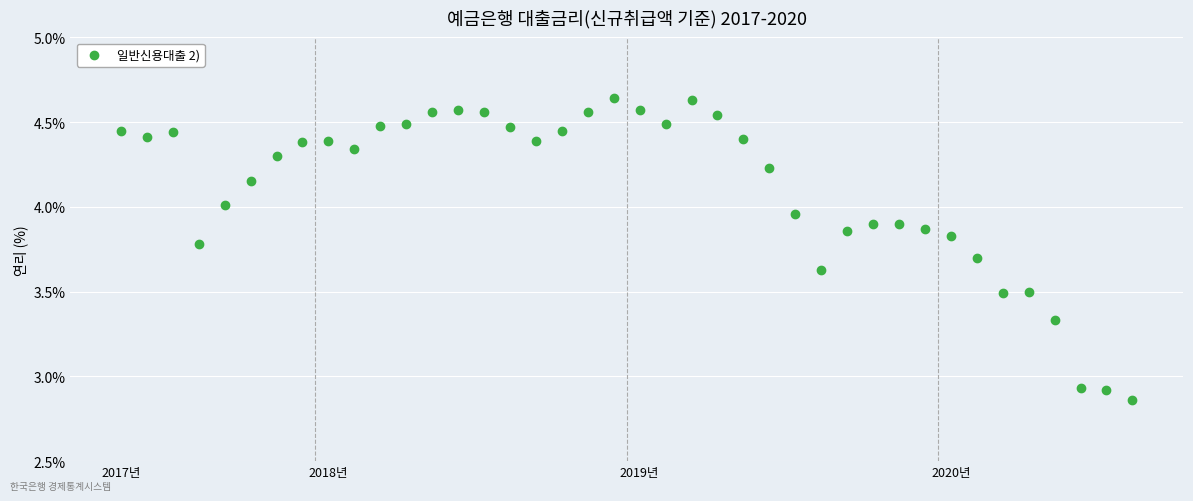

What is the range of Y values (max minus min)?

1.8